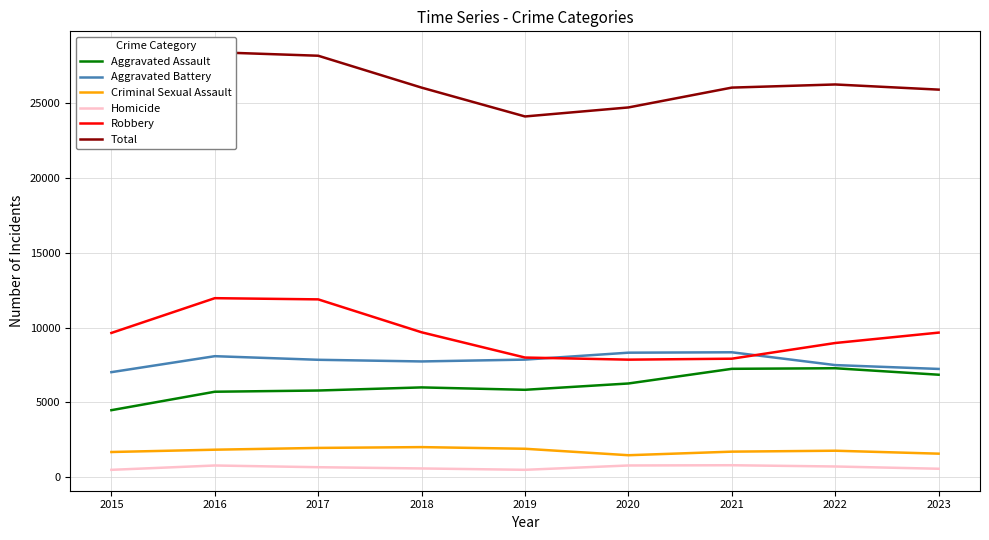

Rank the series by their maximum value, from highest to lowest.

Total, Robbery, Aggravated Battery, Aggravated Assault, Criminal Sexual Assault, Homicide